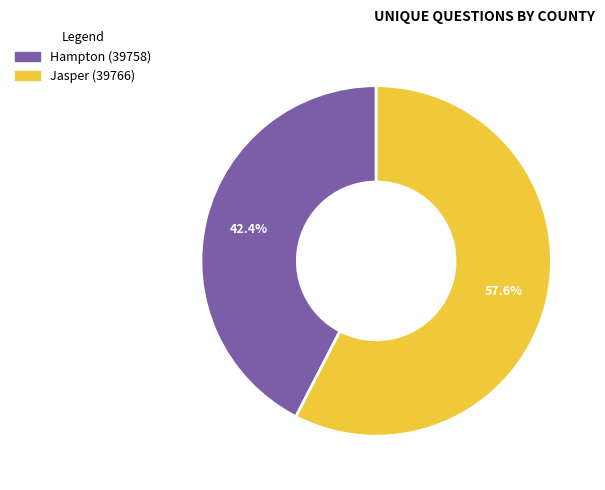

Is there any slice that represents more than half of the pie?

Yes